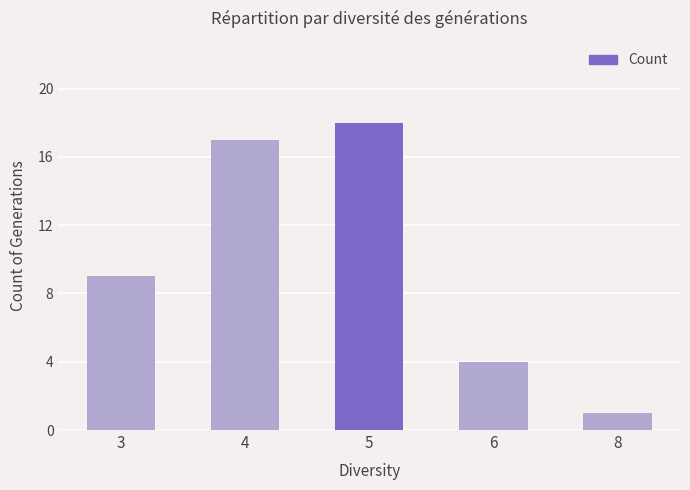

Is it true that the value at 4 is 17?

True